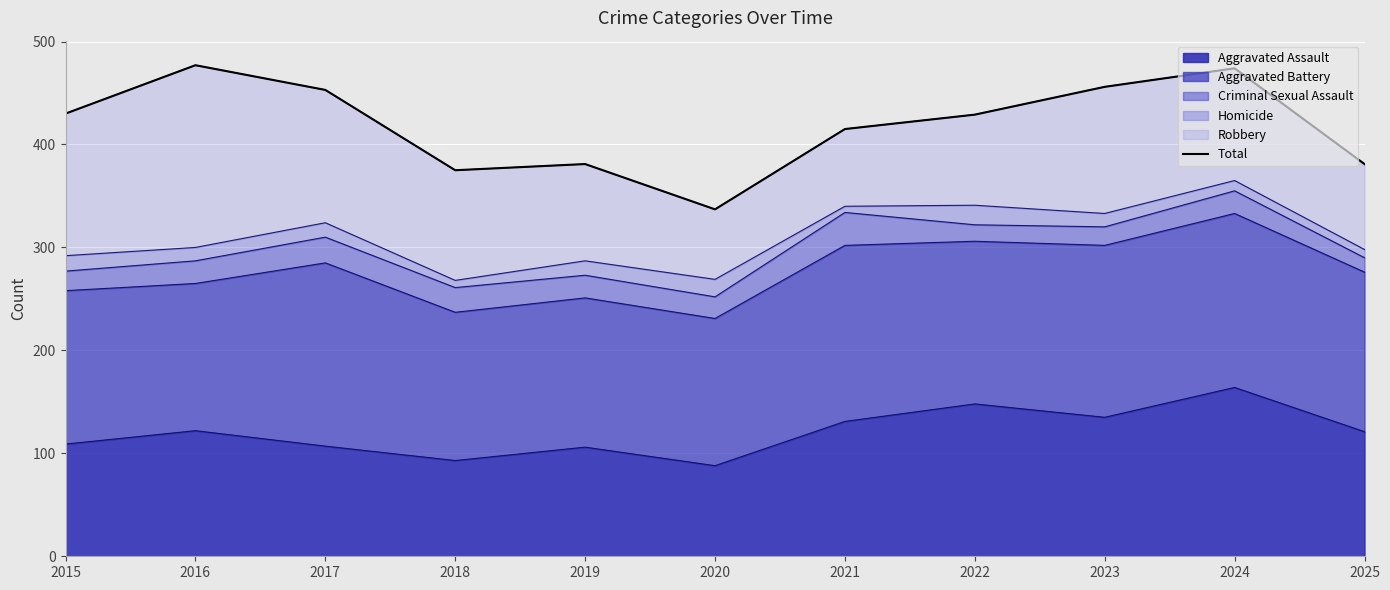

What is the value of the 5th point from the left?

381